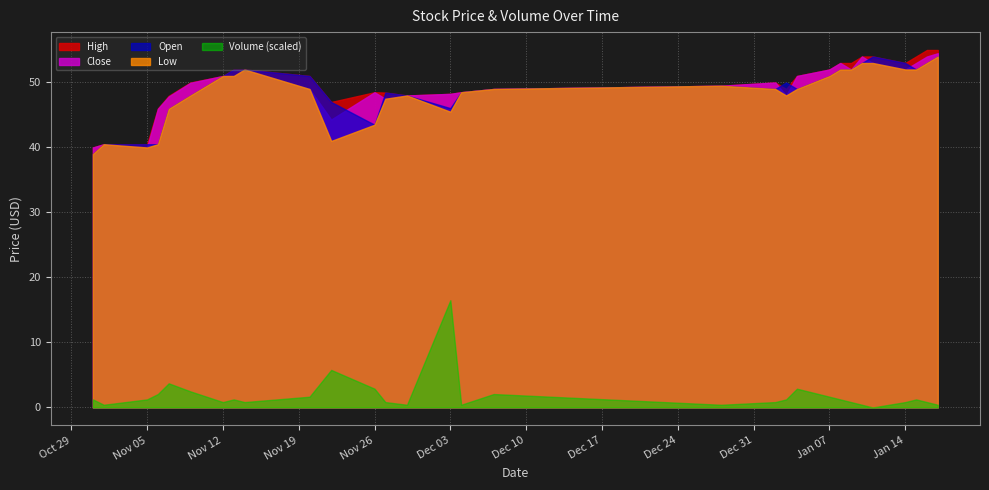

What is the sum of the Low values at 2018-12-28 and 2019-01-16?

102.5